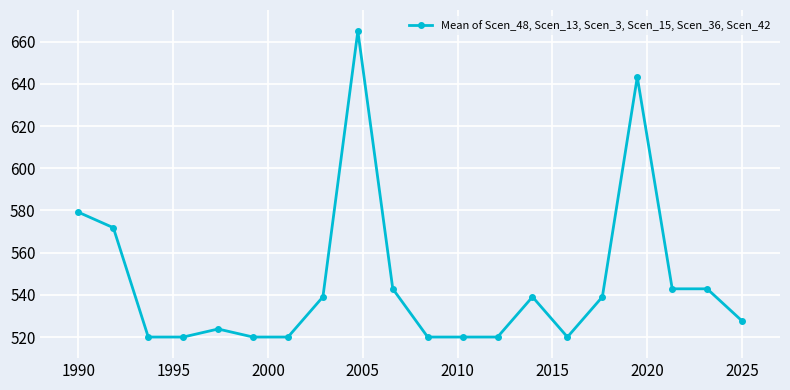

What is the average value?

545.8